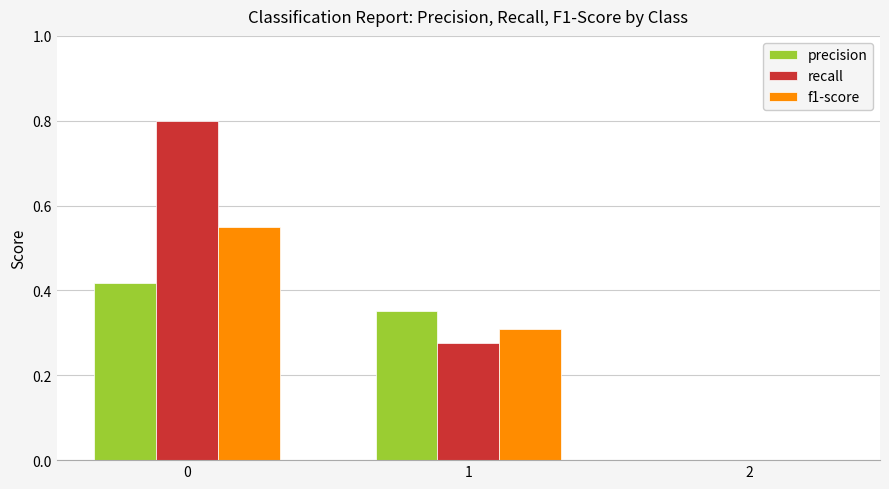

Which series has the largest total across all categories?

recall